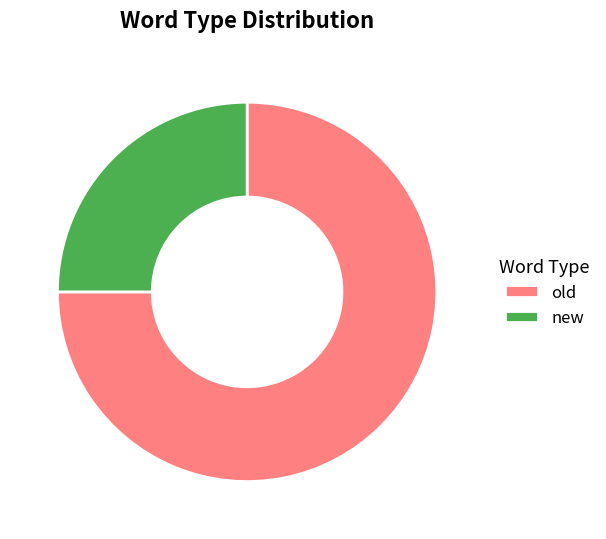

Which has a higher value, new or old?

old